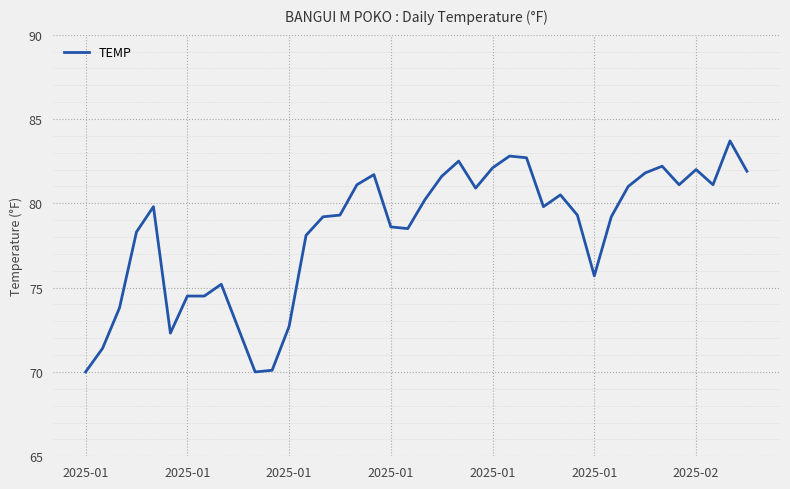

What is the smallest value displayed?

70.0